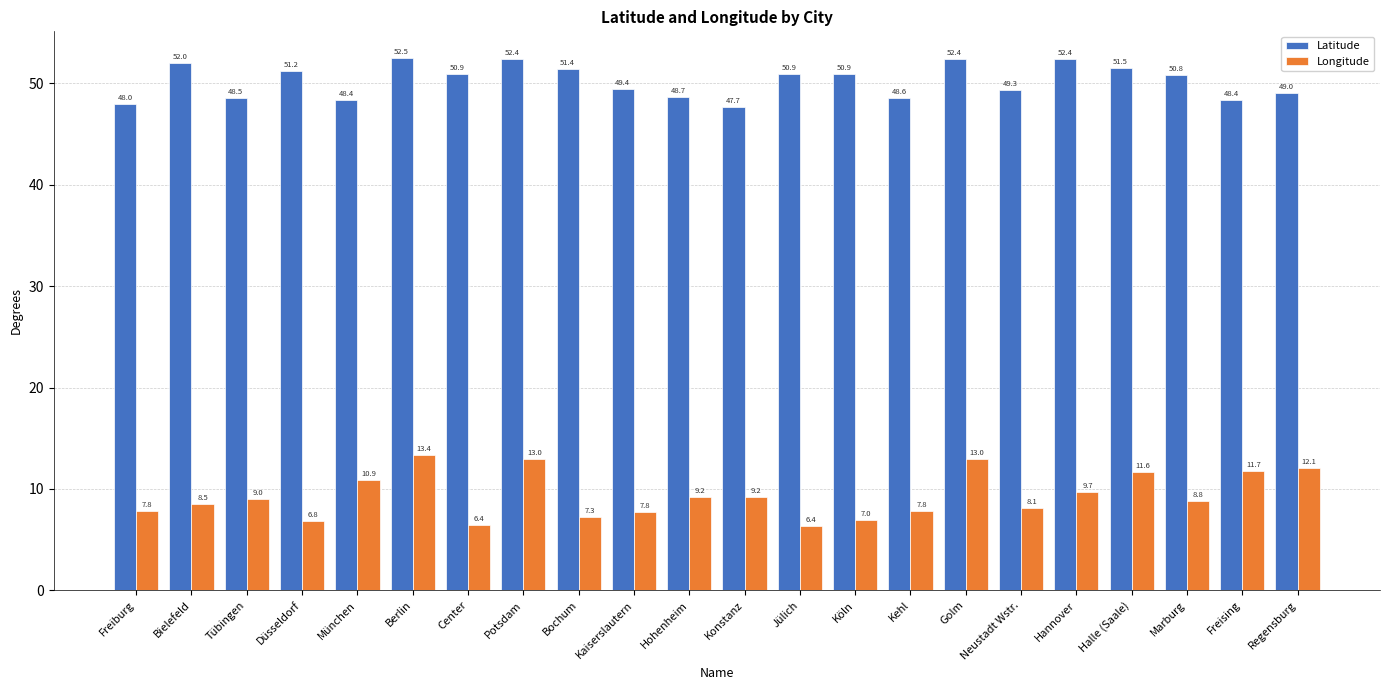

At which category is the sum across all series the highest?

Berlin